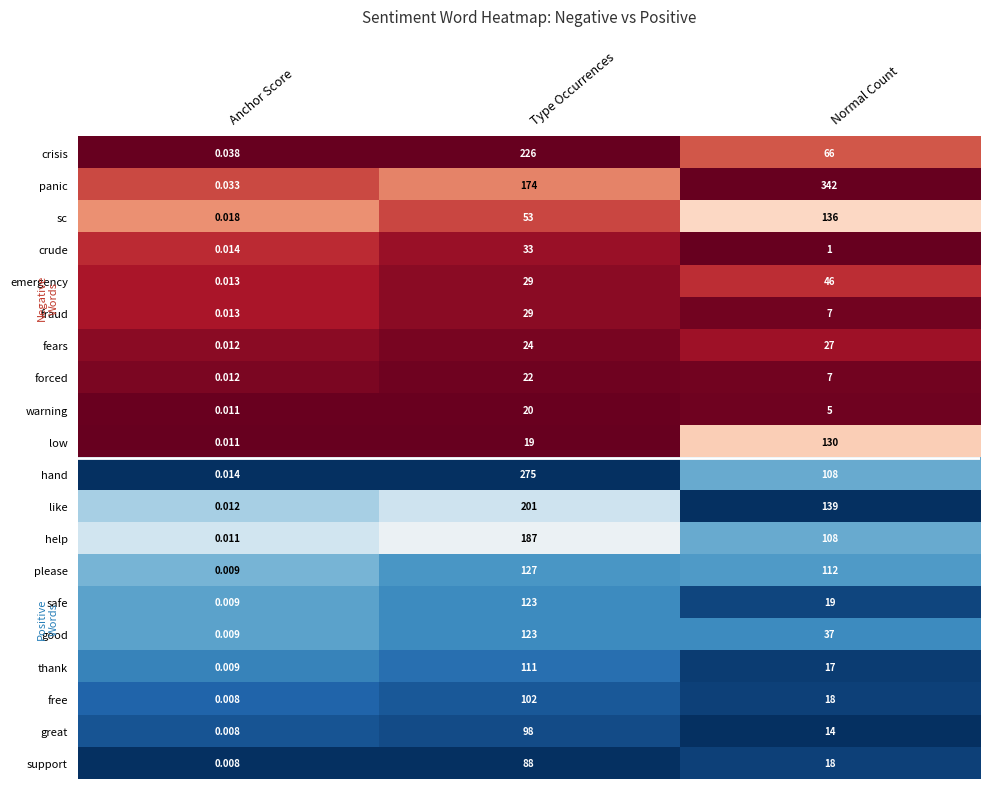

At which category does the chart reach its minimum across all series?

Anchor Score